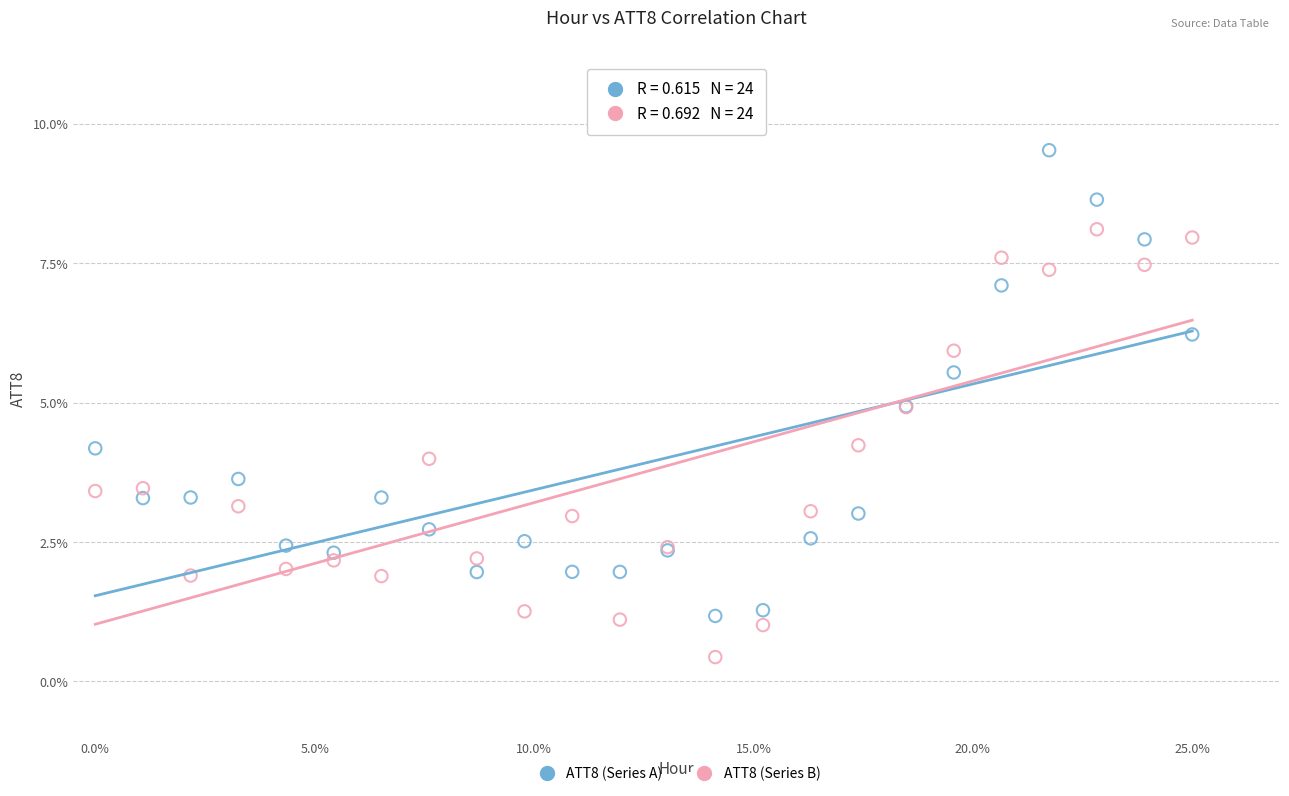

What is the X range (max minus min) for the scatter plot?

25.0